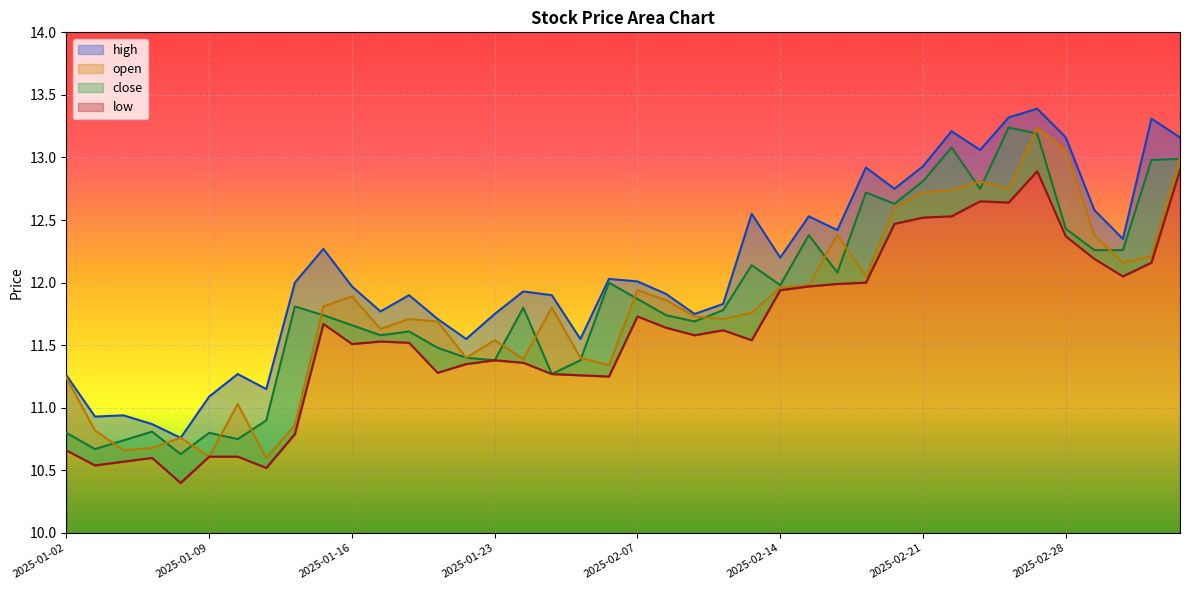

How many lines are shown in the chart?

4